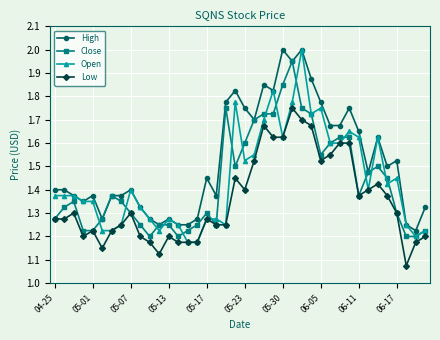

At how many categories does at least one series exceed 1?

40